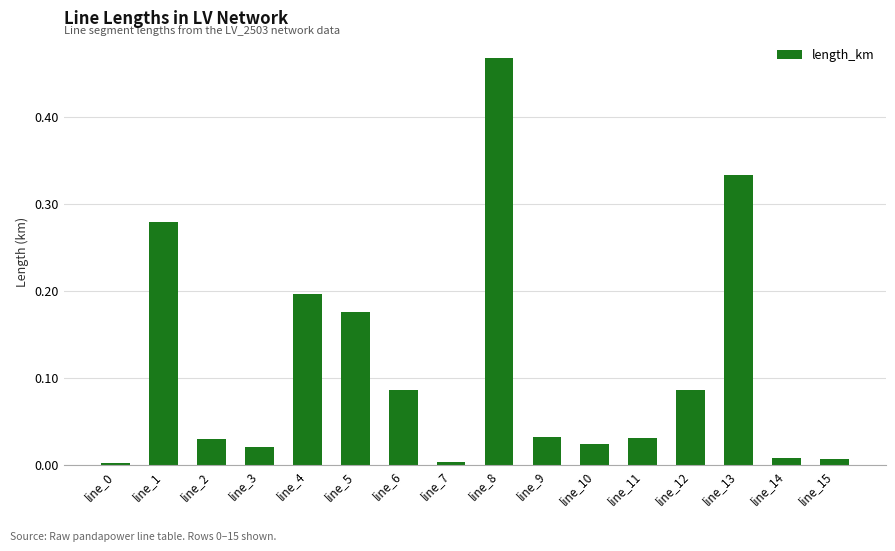

What is the sum of all values?

1.8